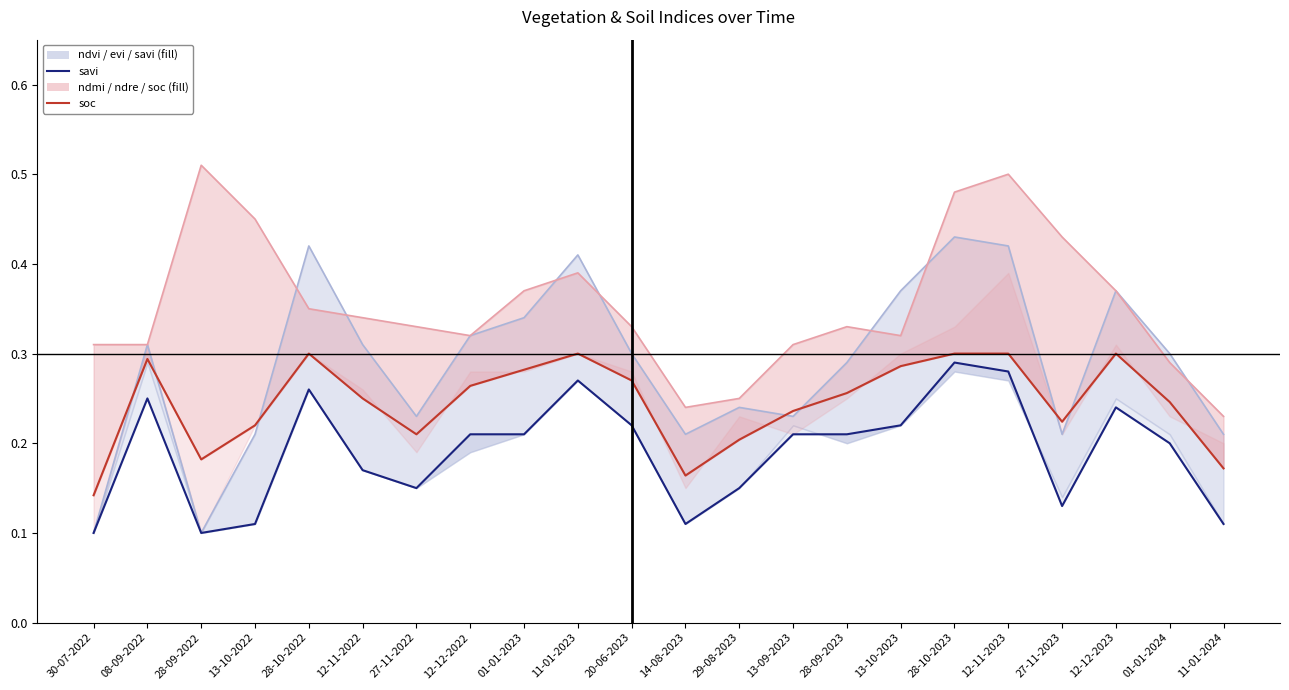

Where is the first local maximum for savi?

08-09-2022